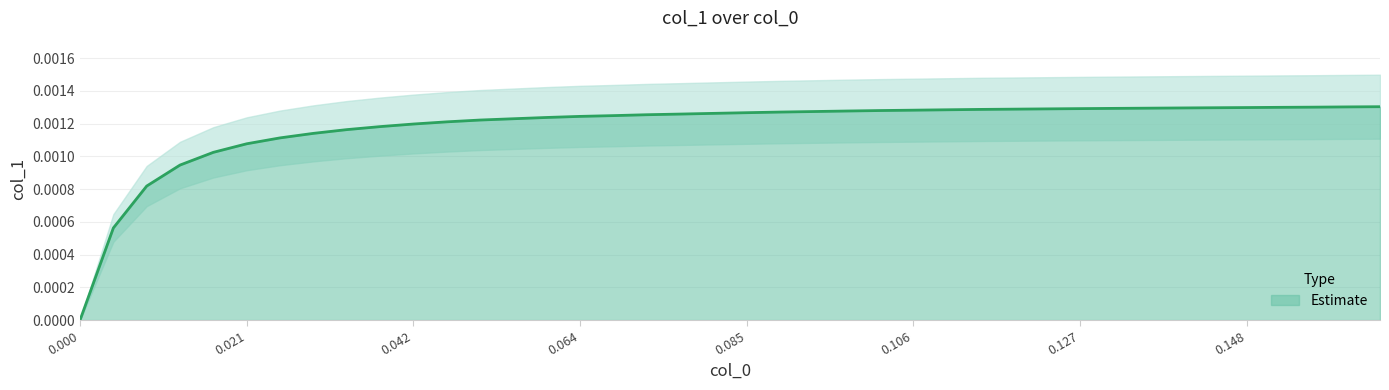

What is the label of the 11th point from the left?

0.042